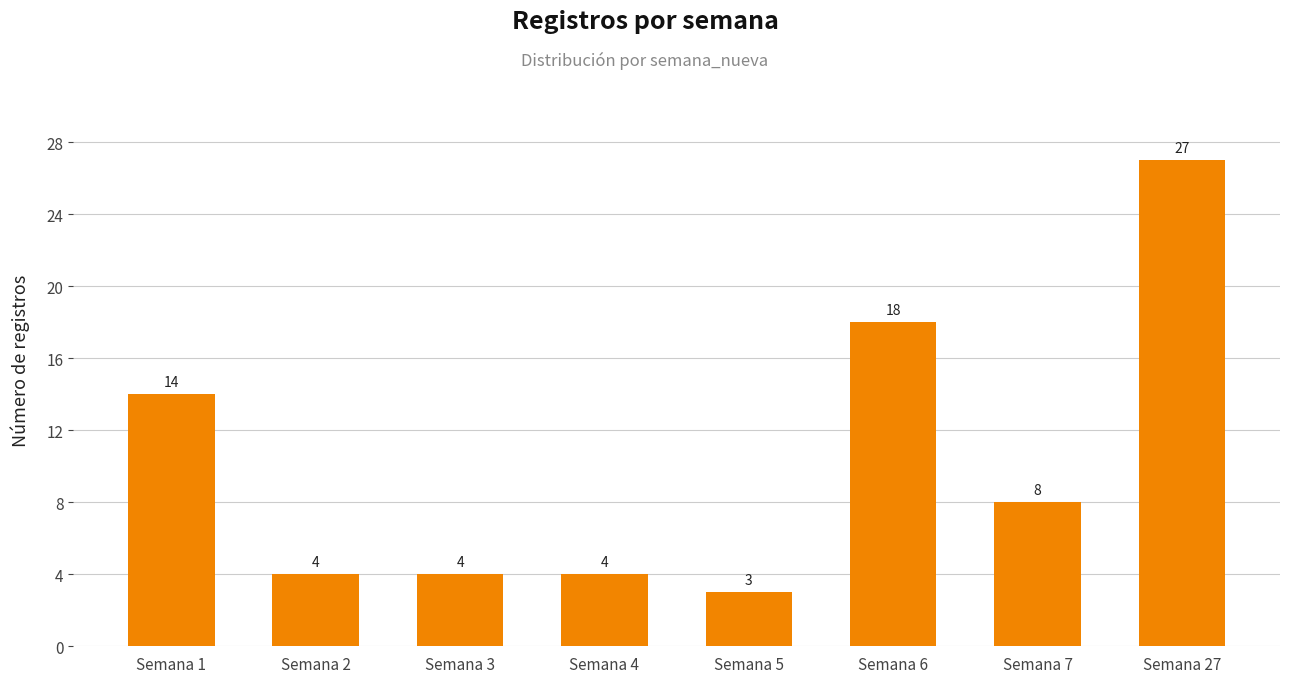

What is the sum of all values?

82